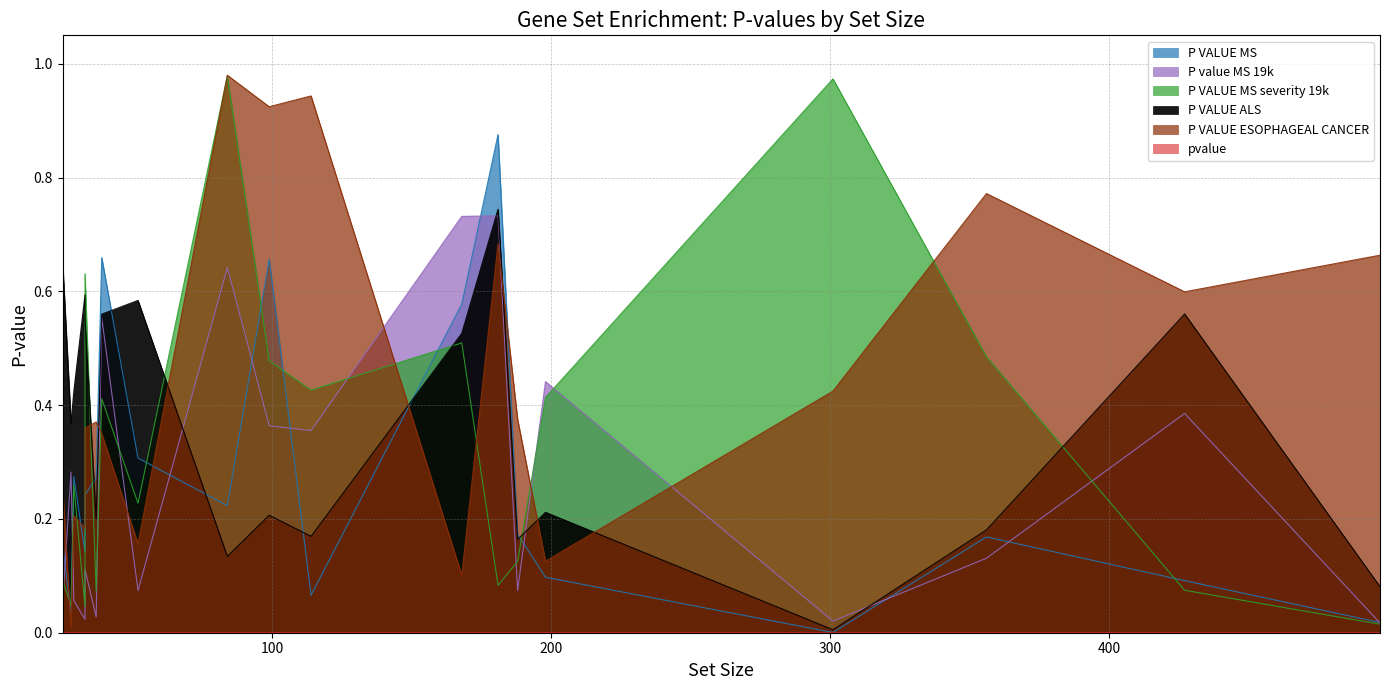

Count the number of data series in this chart.

6